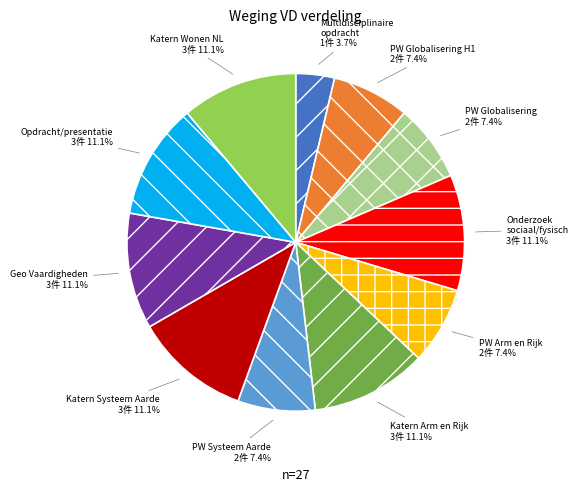

Which category has the smallest portion of the pie?

Multidisciplinaire opdracht